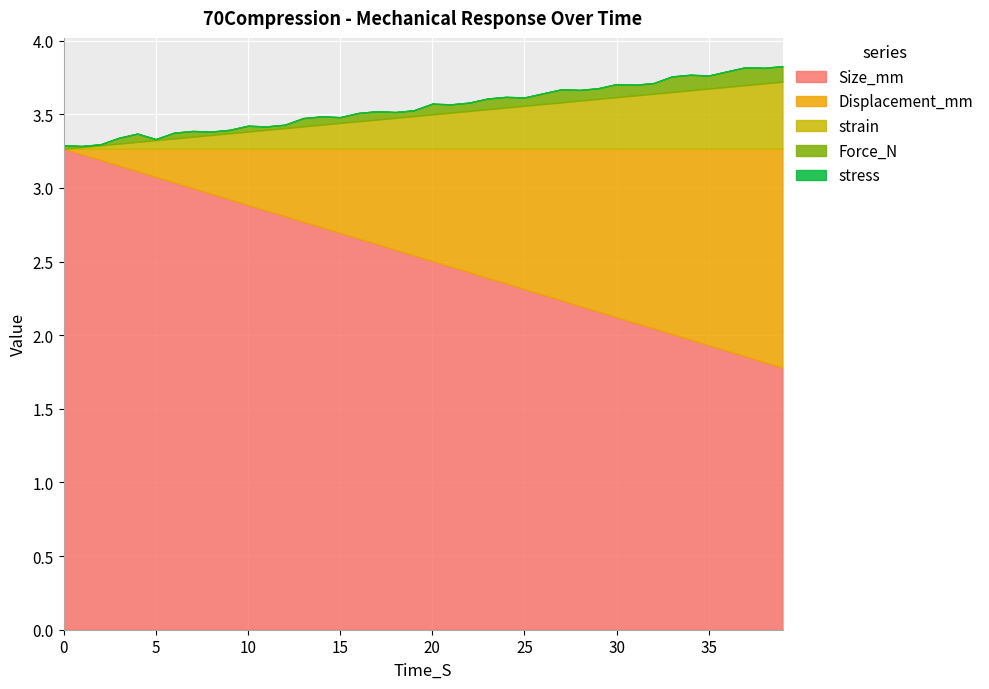

The Size_mm series shows 1.9 at 37.0. True or false?

True